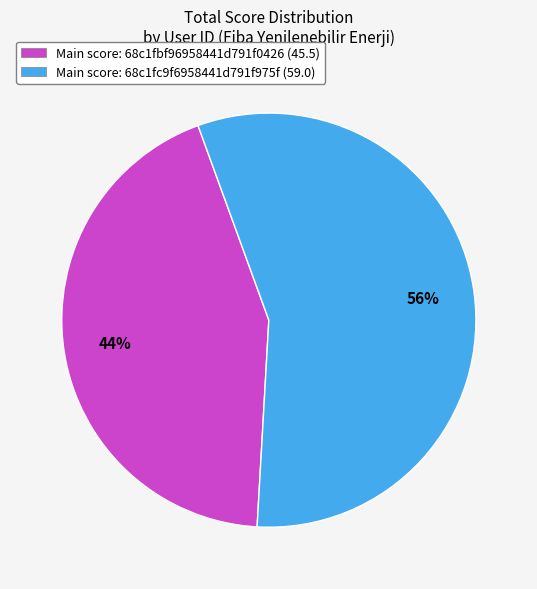

How many segments does this pie chart have?

2